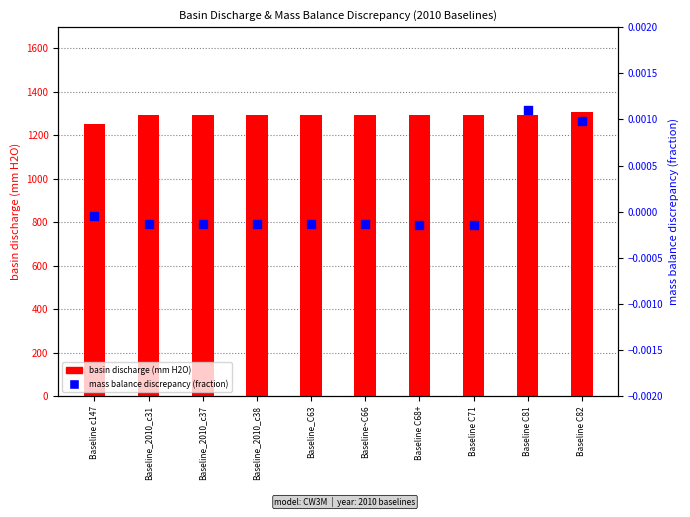

What is the total value across all series at Baseline_2010_c31?

1291.8